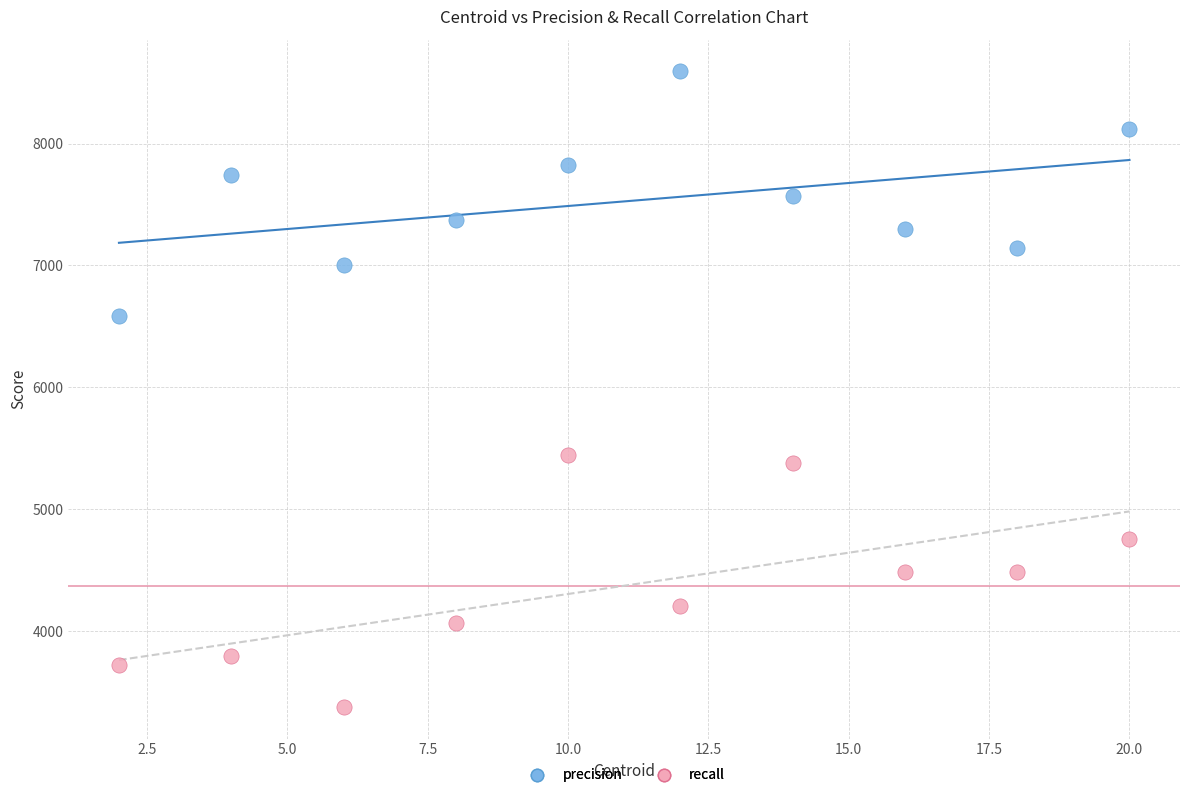

Across all data points, what is the range of X values (max minus min)?

18